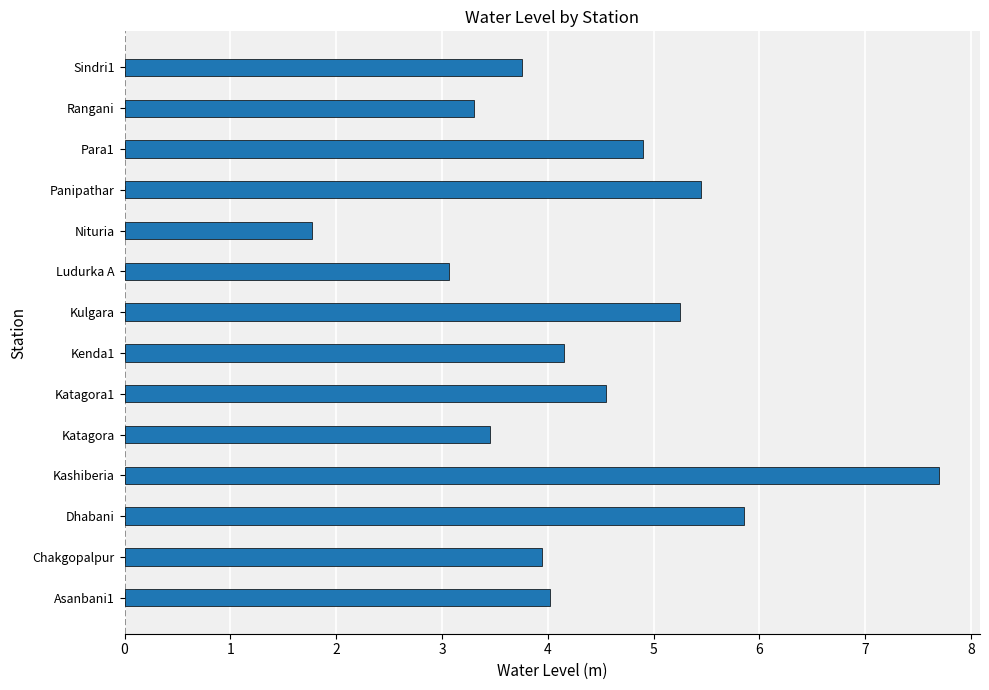

What is the ratio of the value at Katagora to the value at Chakgopalpur?

0.9